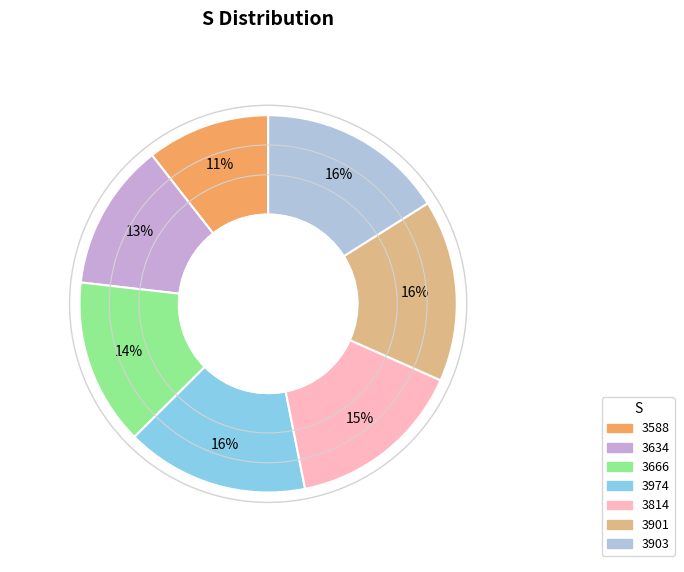

True or false: 3974 accounts for 8% of the total.

False